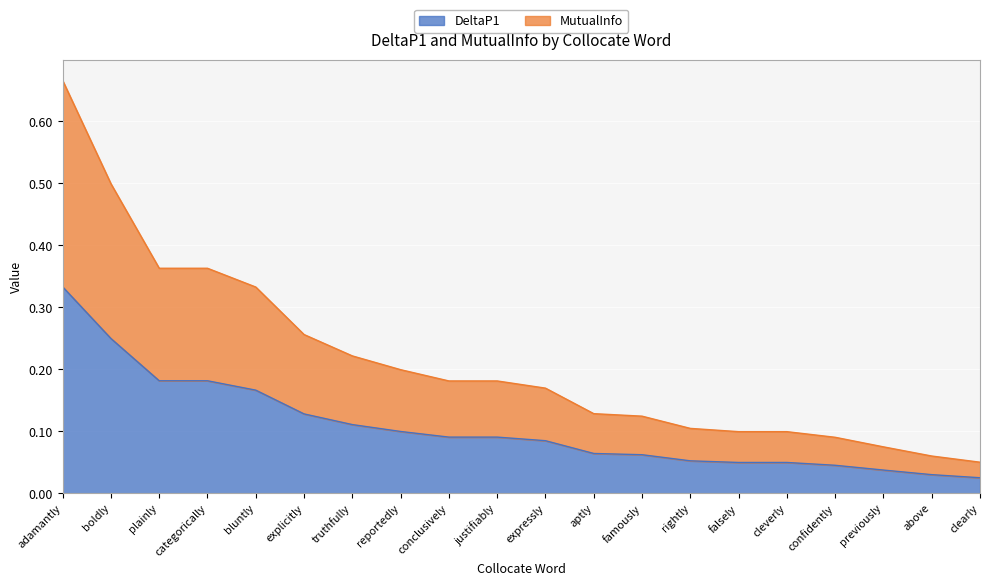

Reading left to right, list all the values displayed in this chart.

DeltaP1: 0.3	0.2	0.2	0.2	0.2	0.1	0.1	0.1	0.1	0.1	0.1	0.1	0.1	0.1	0.0	0.0	0.0	0.0	0.0	0.0
MutualInfo: 0.7	0.5	0.4	0.4	0.3	0.3	0.2	0.2	0.2	0.2	0.2	0.1	0.1	0.1	0.1	0.1	0.1	0.1	0.1	0.1